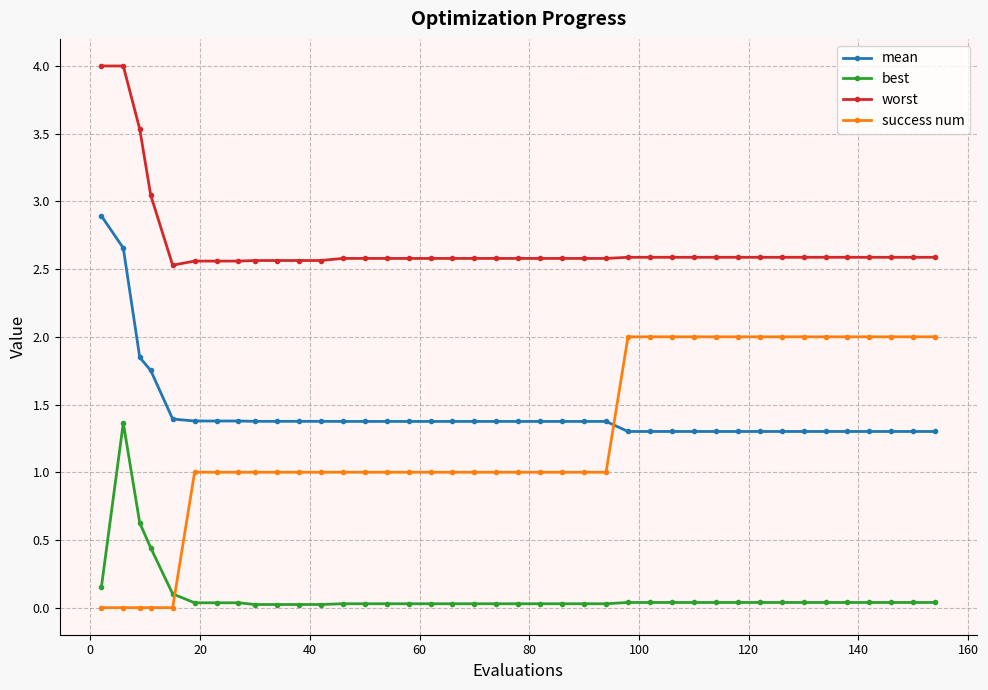

What is the value of the worst point at the 20th from the left?

2.6